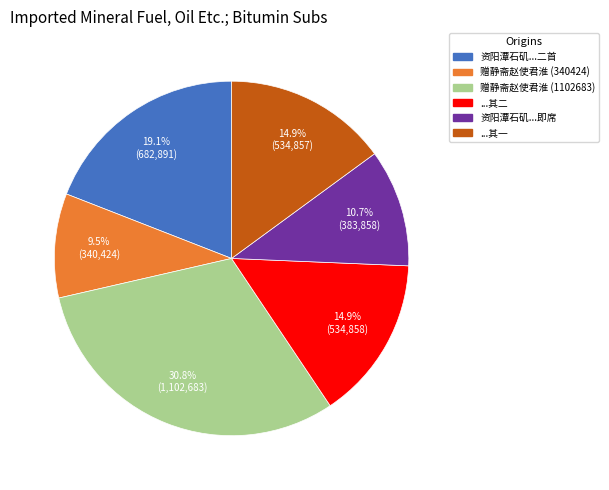

Is there any slice that represents more than half of the pie?

No